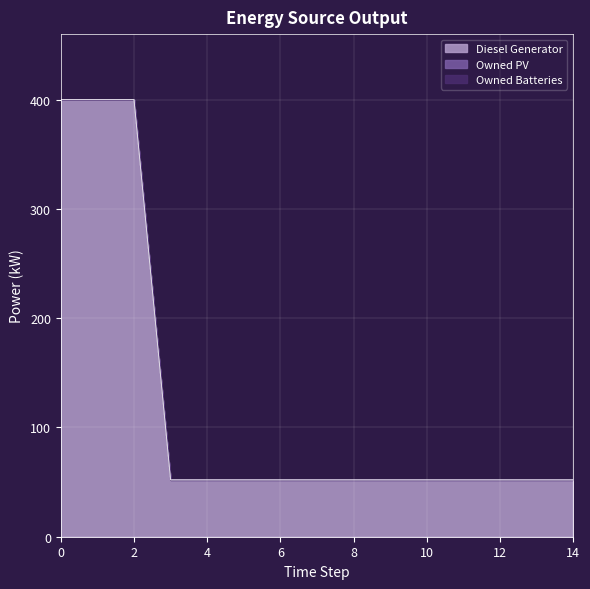

What is the sum of the Diesel Generator values at 11 and 9?

104